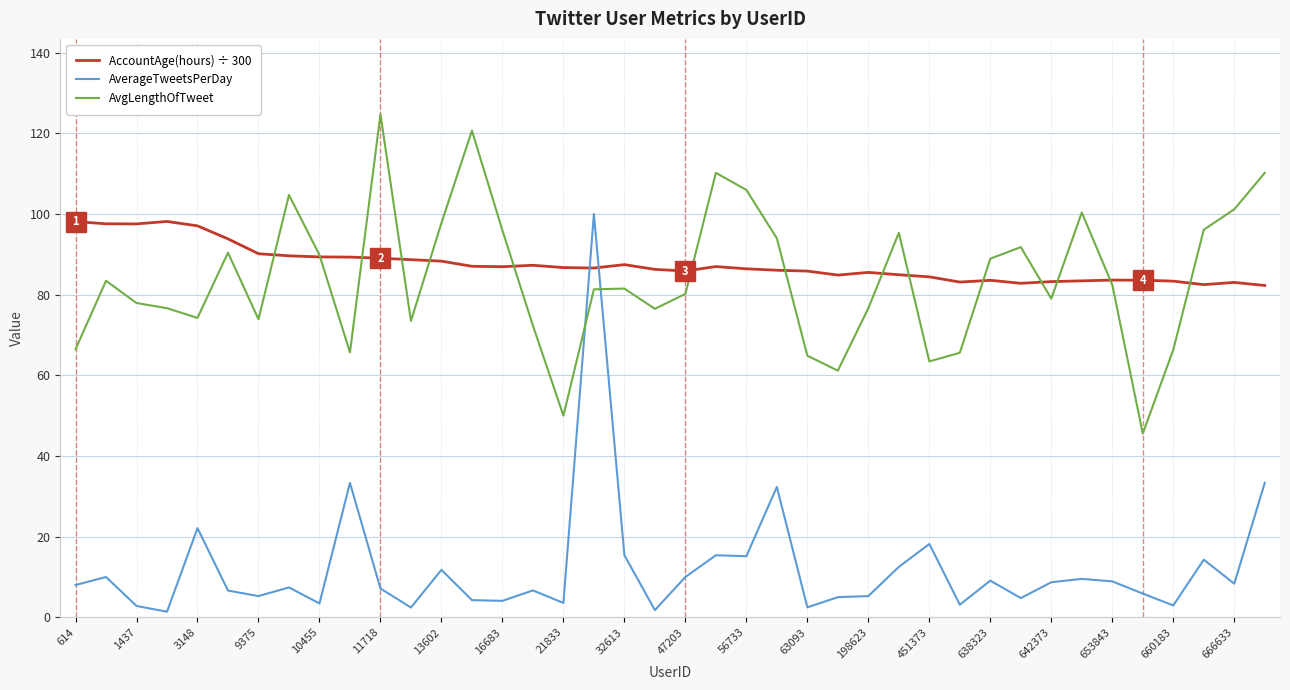

How many intersections are there between AverageTweetsPerDay and AvgLengthOfTweet?

2